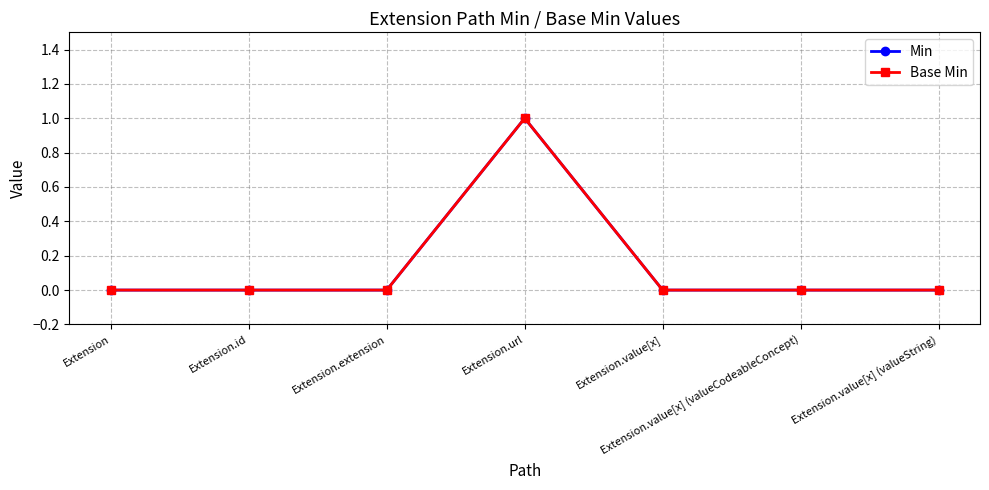

Does the chart have visible grid lines?

Yes